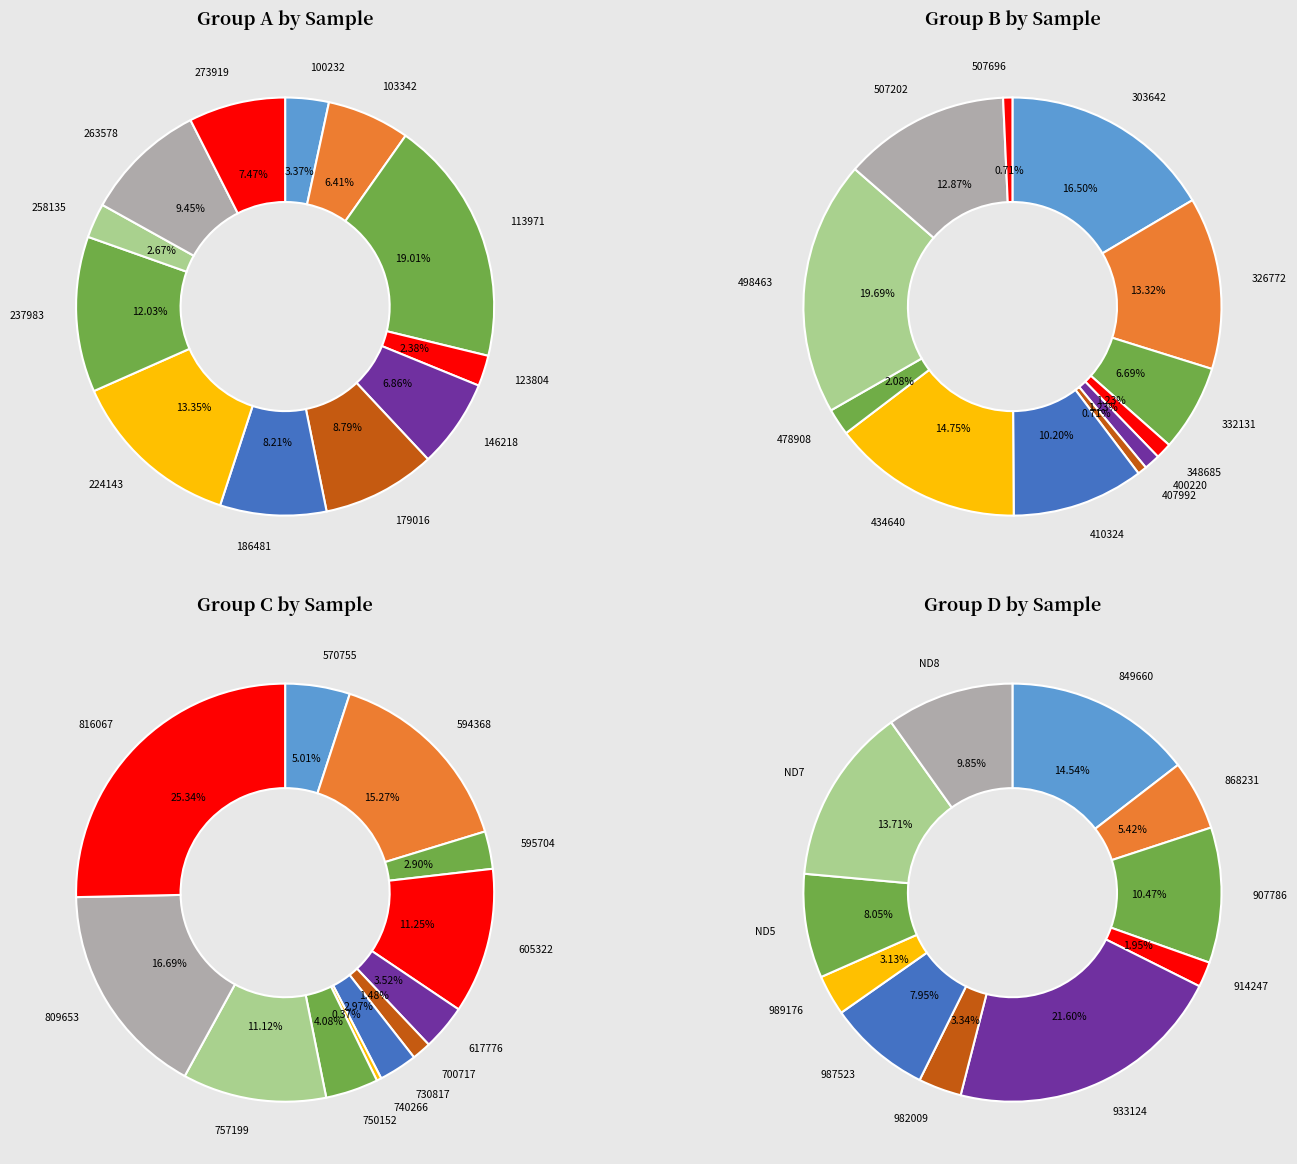

To the nearest percent, what portion does 103342 represent?

6%